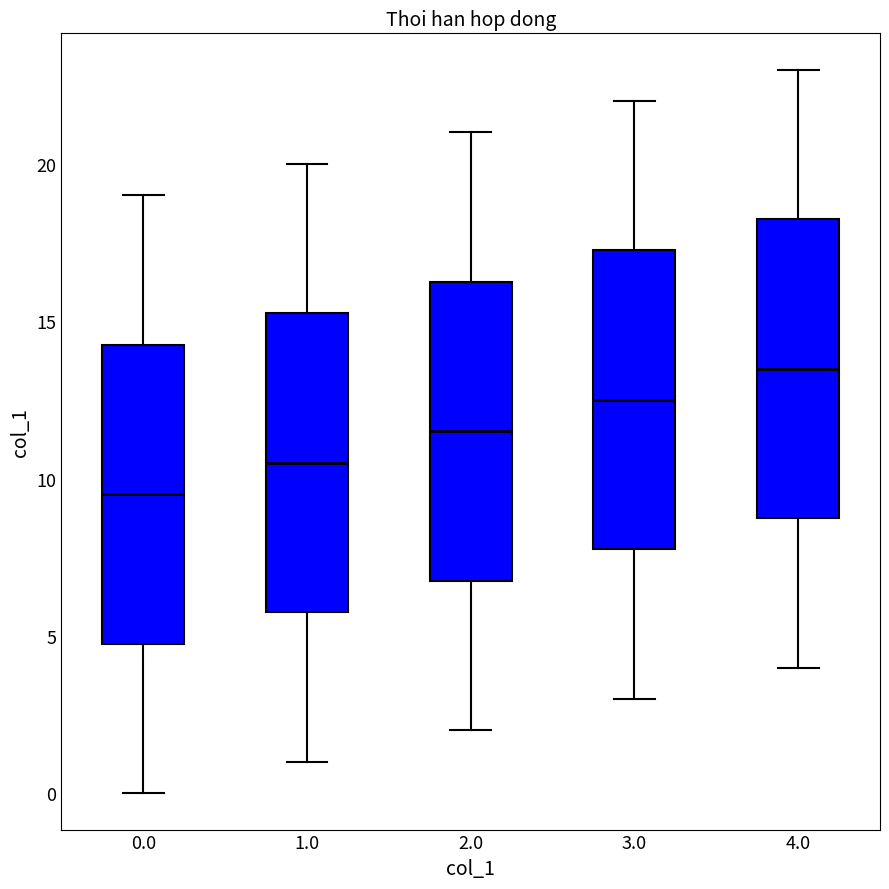

Reading left to right, transcribe this box plot: for each box, give where its median line is, the range the box spans, and where its two whiskers end, as read against the y-axis. The values are not printed on the chart, so give them approximately, as read against the axis.

0.0: median 9.5, box 5.0 to 14.5, whiskers 0.0 to 19.0
1.0: median 10.5, box 6.0 to 15.5, whiskers 1.0 to 20.0
2.0: median 11.5, box 7.0 to 16.5, whiskers 2.0 to 21.0
3.0: median 12.5, box 8.0 to 17.5, whiskers 3.0 to 22.0
4.0: median 13.5, box 9.0 to 18.5, whiskers 4.0 to 23.0